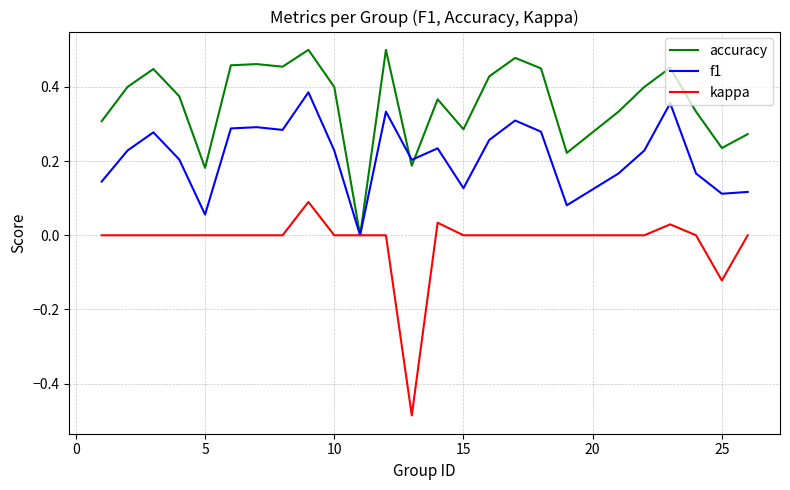

Which series has the largest total across all categories?

accuracy